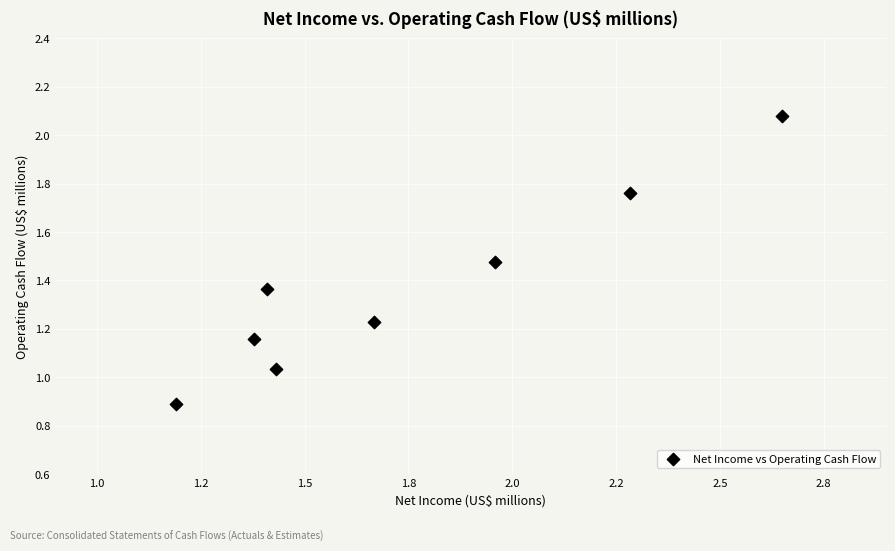

What is the average X value?

1.7